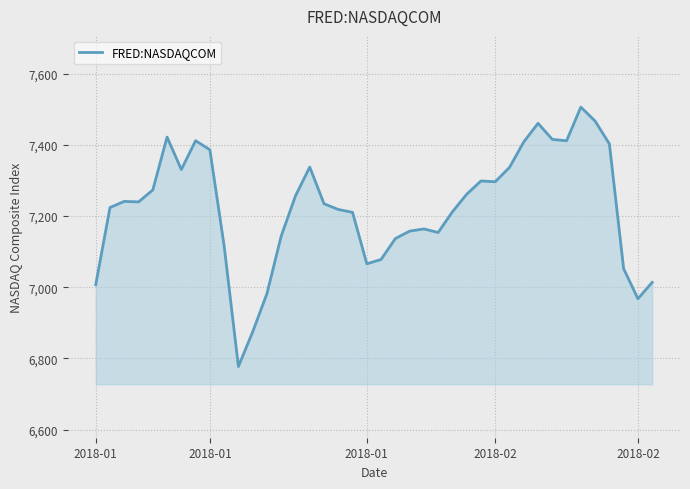

What is the difference between the maximum and minimum values?

728.6